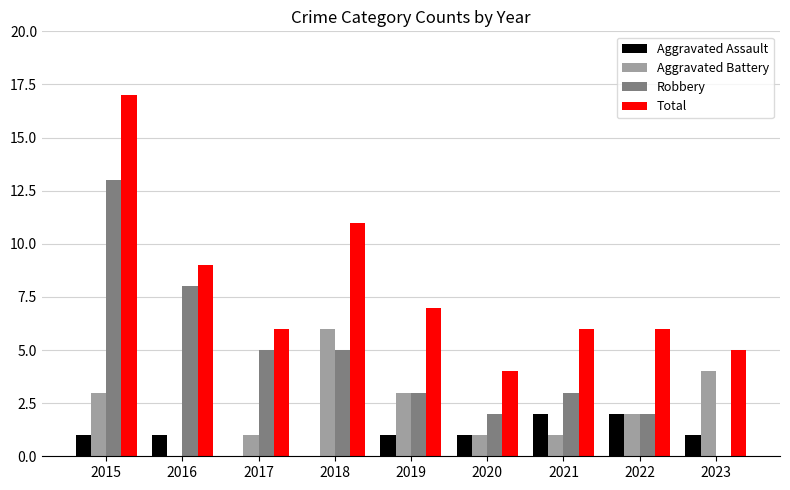

At which category is the sum across all series the highest?

2015